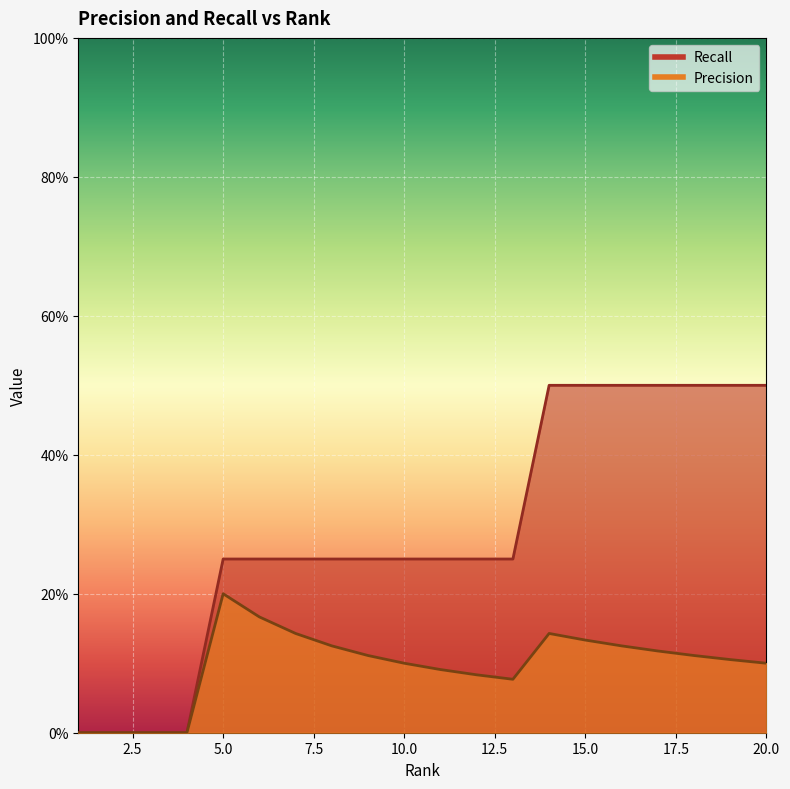

Reading left to right, list all the values displayed in this chart.

Precision: 1=0.0	2=0.0	3=0.0	4=0.0	5=0.2	6=0.2	7=0.1	8=0.1	9=0.1	10=0.1	11=0.1	12=0.1	13=0.1	14=0.1	15=0.1	16=0.1	17=0.1	18=0.1	19=0.1	20=0.1
Recall: 1=0.0	2=0.0	3=0.0	4=0.0	5=0.2	6=0.2	7=0.2	8=0.2	9=0.2	10=0.2	11=0.2	12=0.2	13=0.2	14=0.5	15=0.5	16=0.5	17=0.5	18=0.5	19=0.5	20=0.5